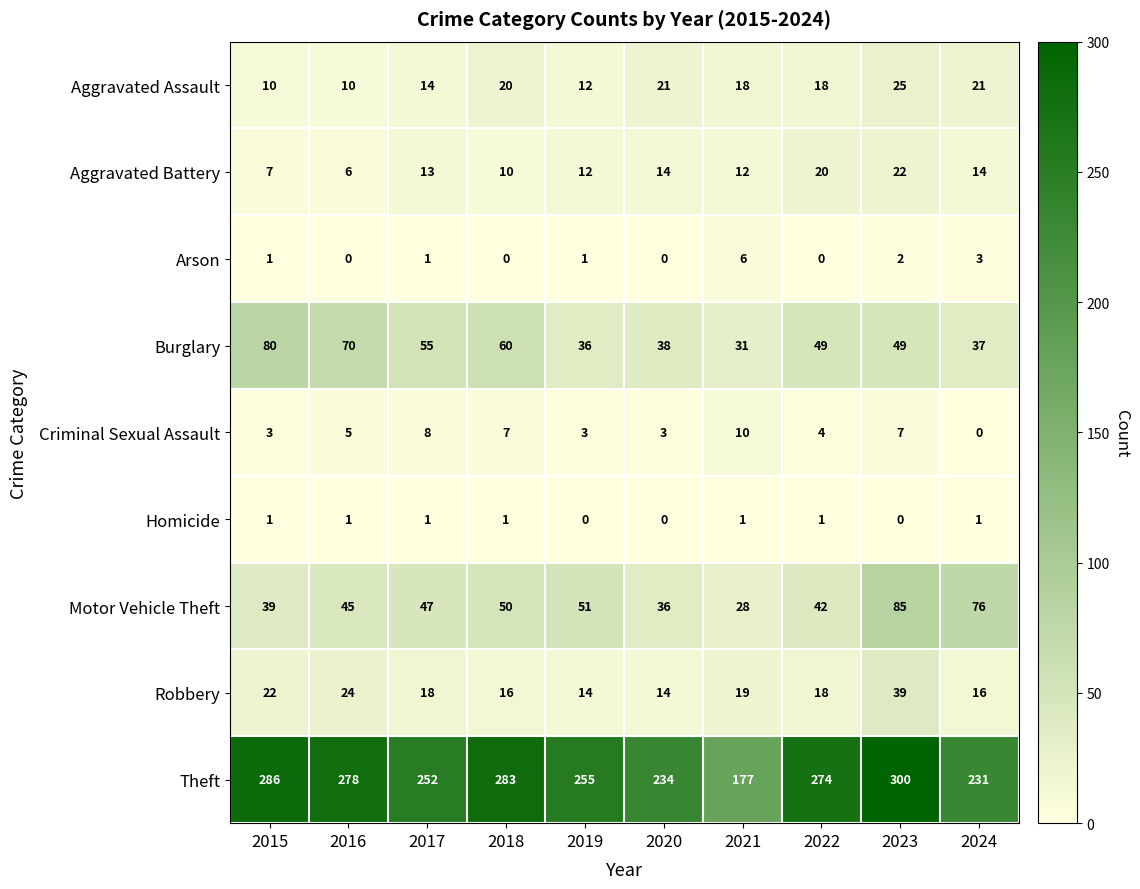

What is the sum of the Aggravated Assault values at 2023 and 2024?

46